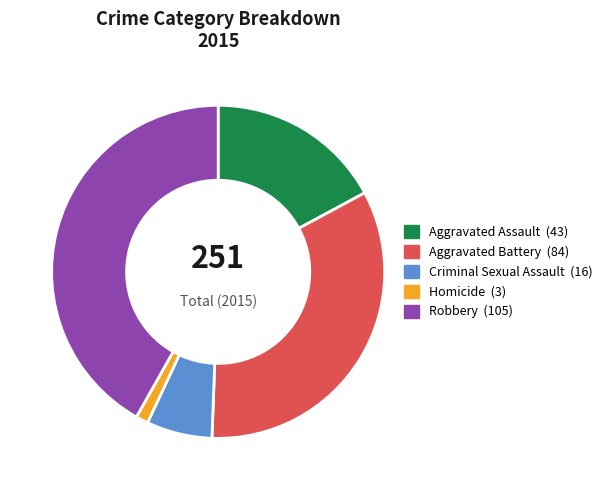

Does Aggravated Assault account for over 50% of the chart?

No